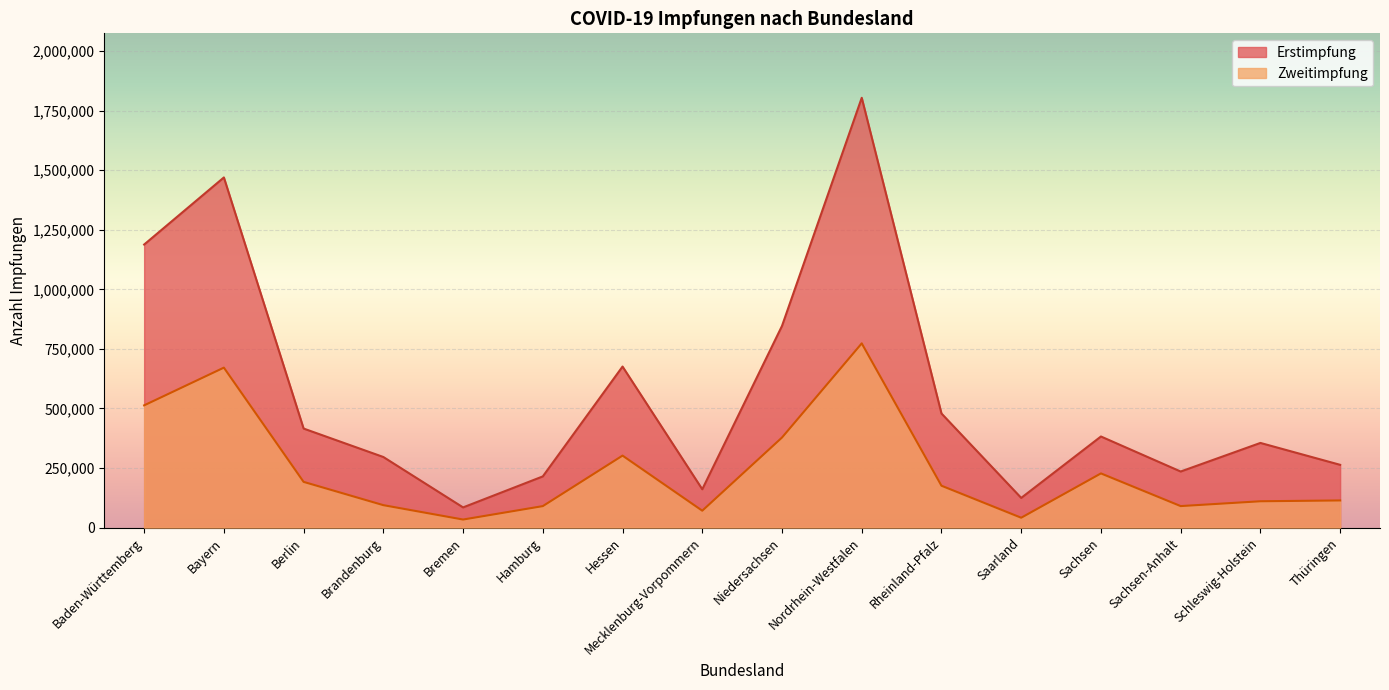

True or false: Zweitimpfung and Erstimpfung intersect in this chart.

False